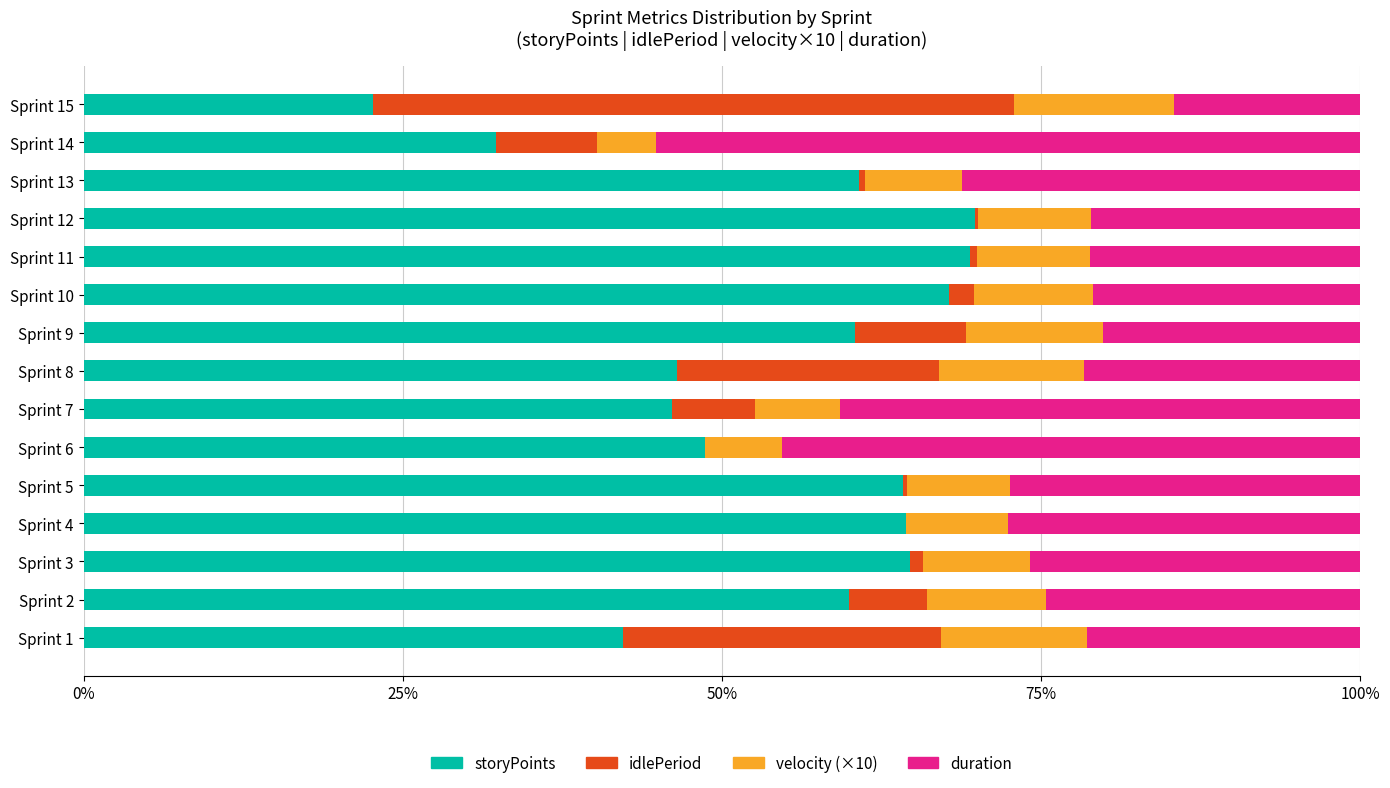

The value of storyPoints at Sprint 15 is 12.4. True or false?

False